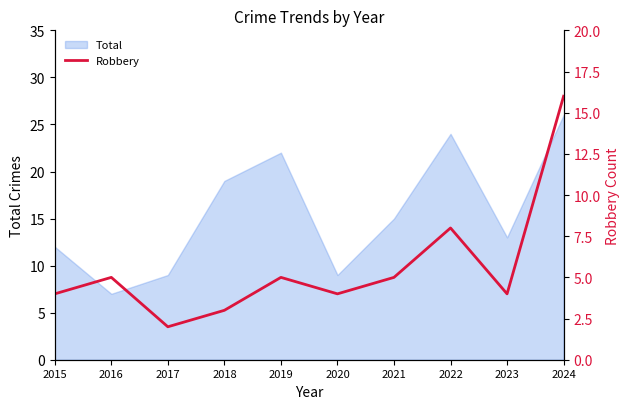

Is it true that Total equals 13 at 2017?

False